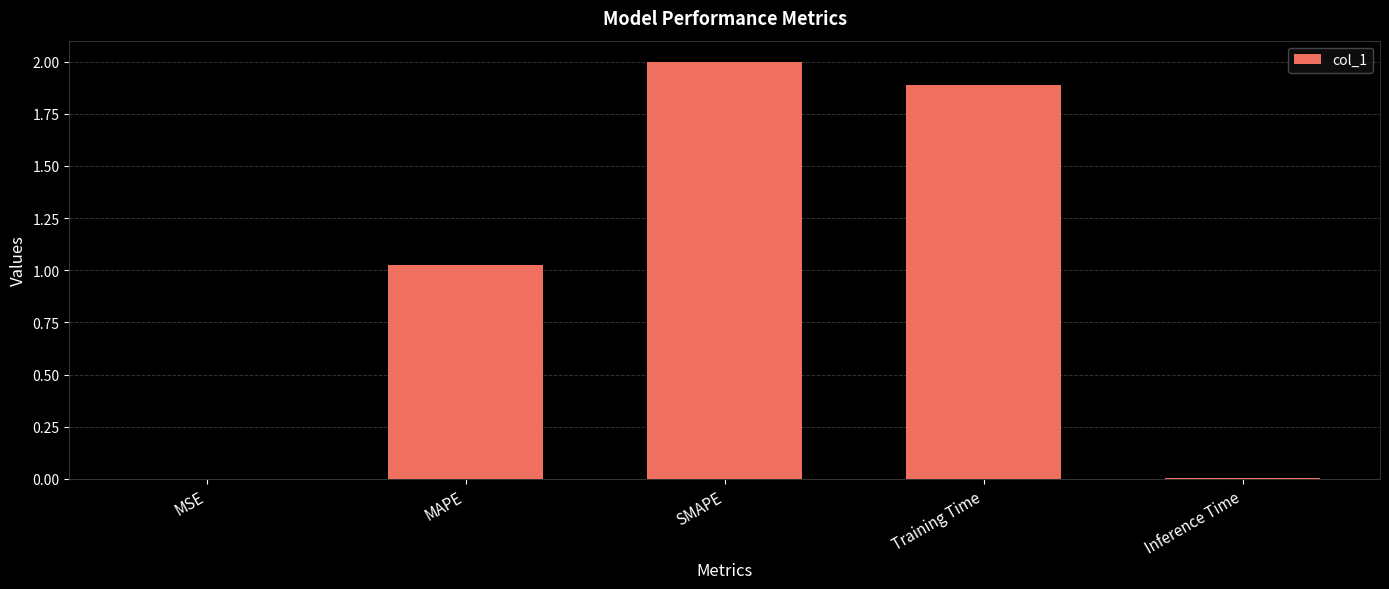

At which label is the value closest to 1?

MAPE